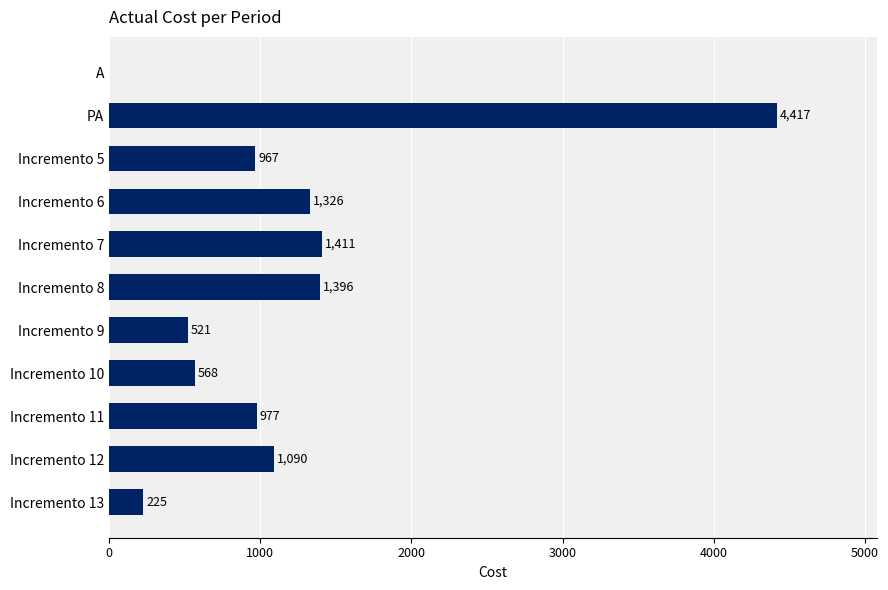

How many values are above zero?

10